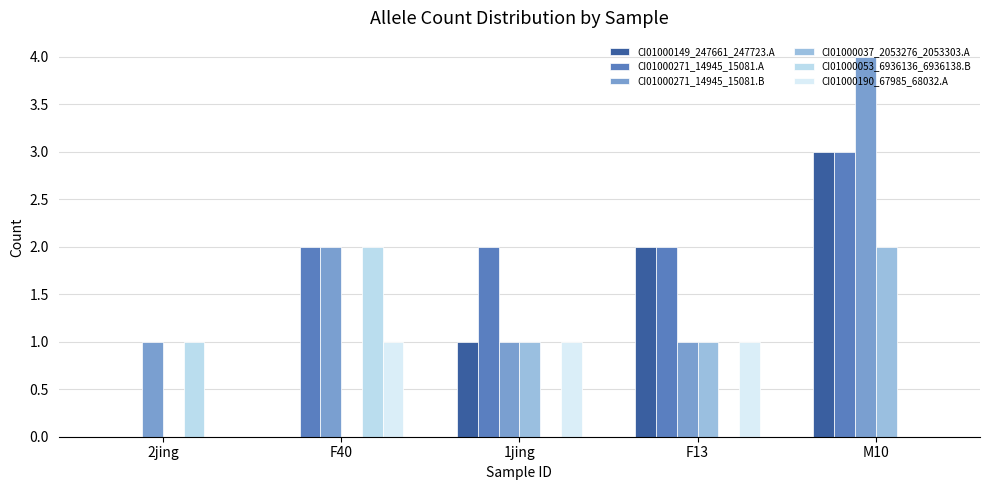

How many distinct data groups are displayed?

6